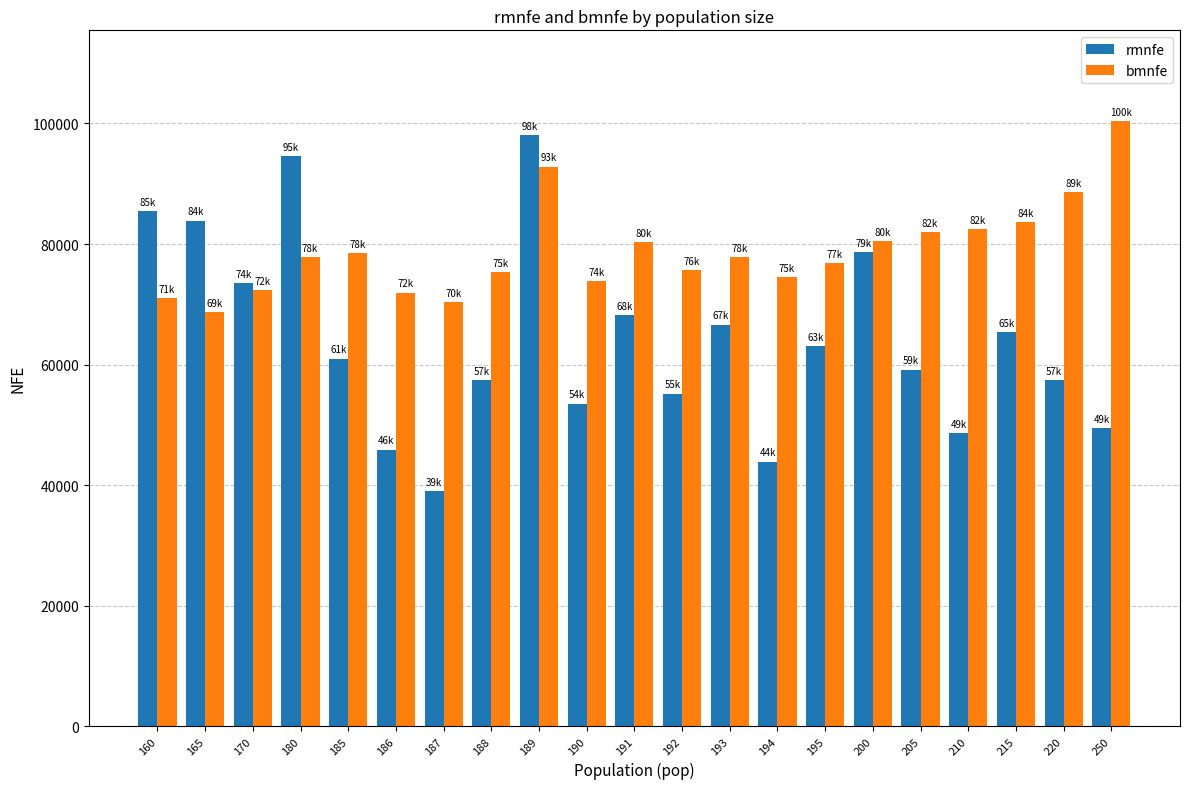

List the series in order of their overall mean, highest first.

bmnfe, rmnfe